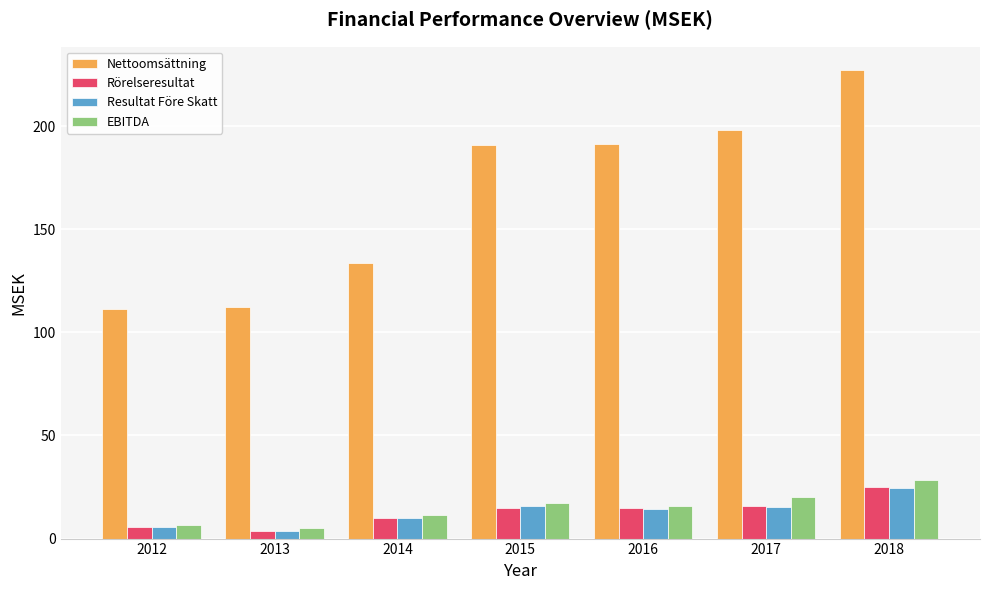

What is the total value across all series at 2012?

129.6